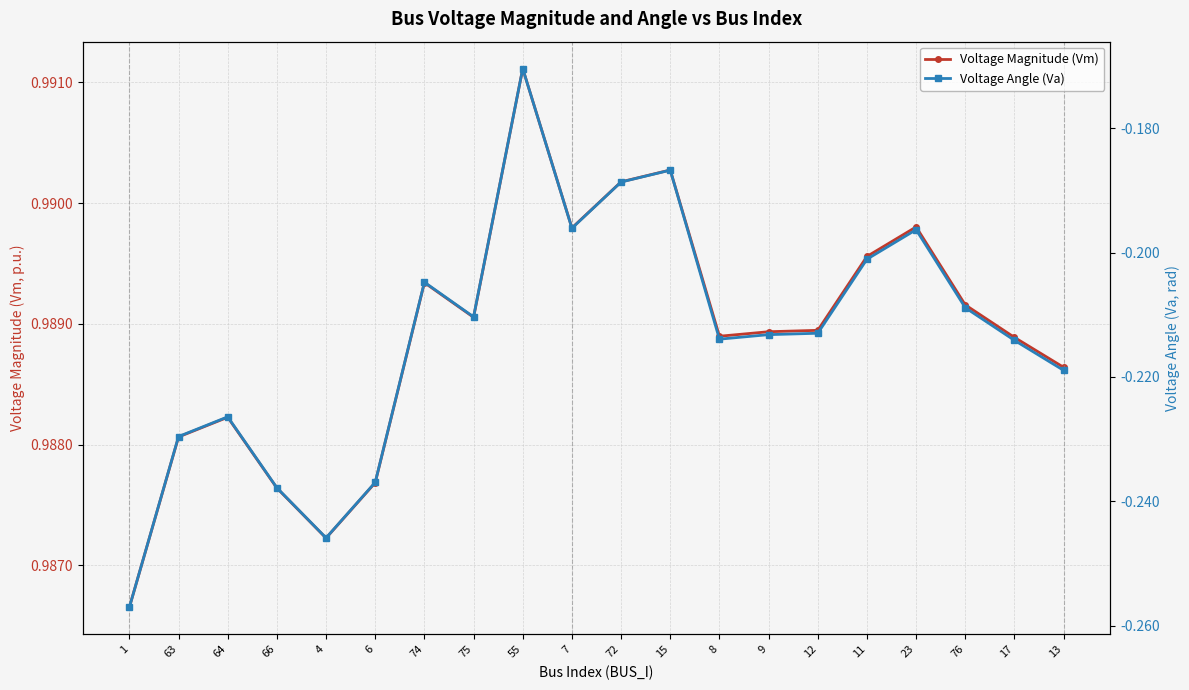

Rank the categories by Voltage Angle (Va) value from highest to lowest.

55, 15, 72, 7, 23, 11, 74, 76, 75, 12, 9, 8, 17, 13, 64, 63, 6, 66, 4, 1